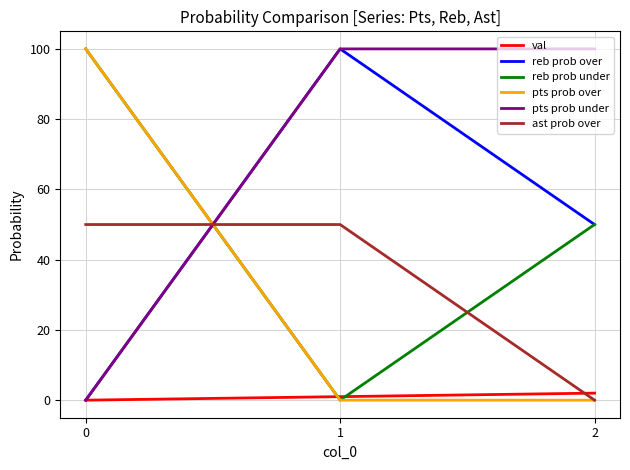

What is the maximum value shown in the chart?

100